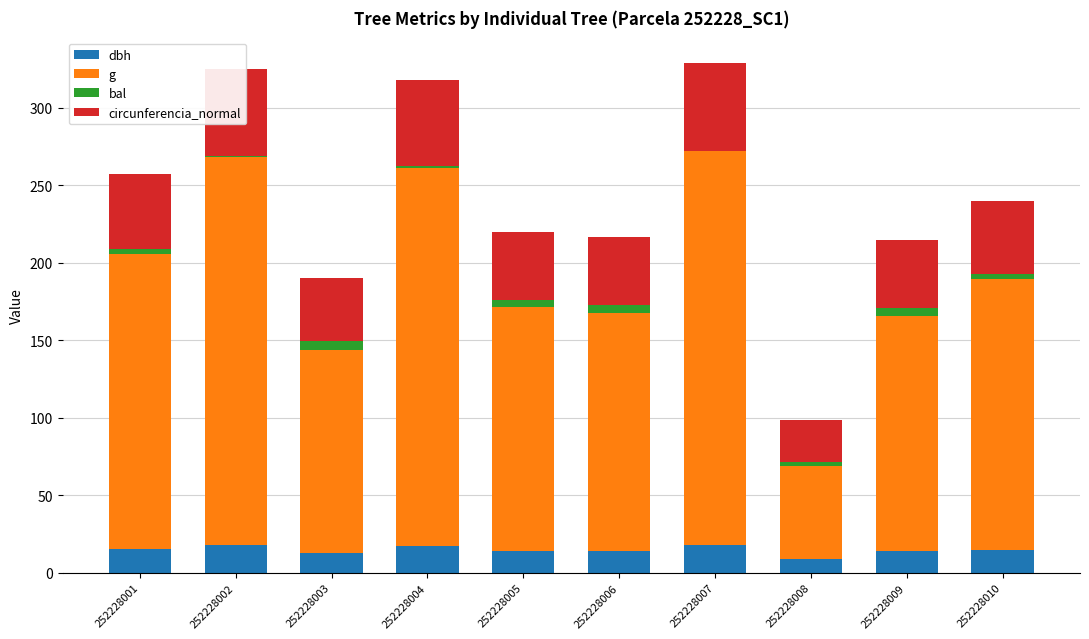

How many series are shown in this chart?

4